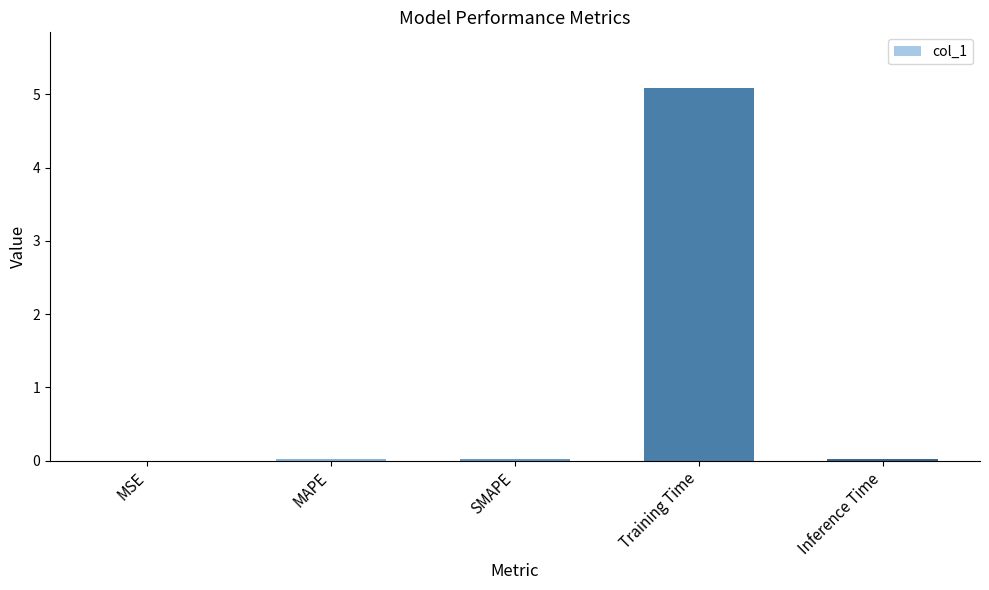

The value at Training Time is 2.5. True or false?

False